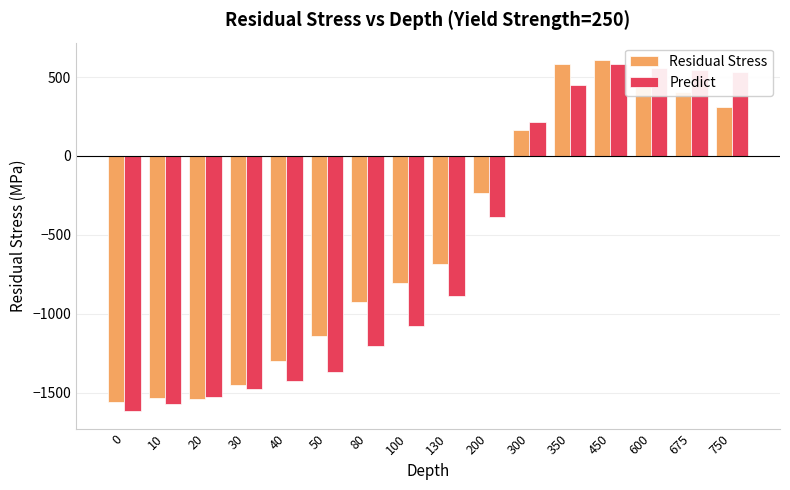

What is the sum of the Predict values at 10 and 0?

-3189.3